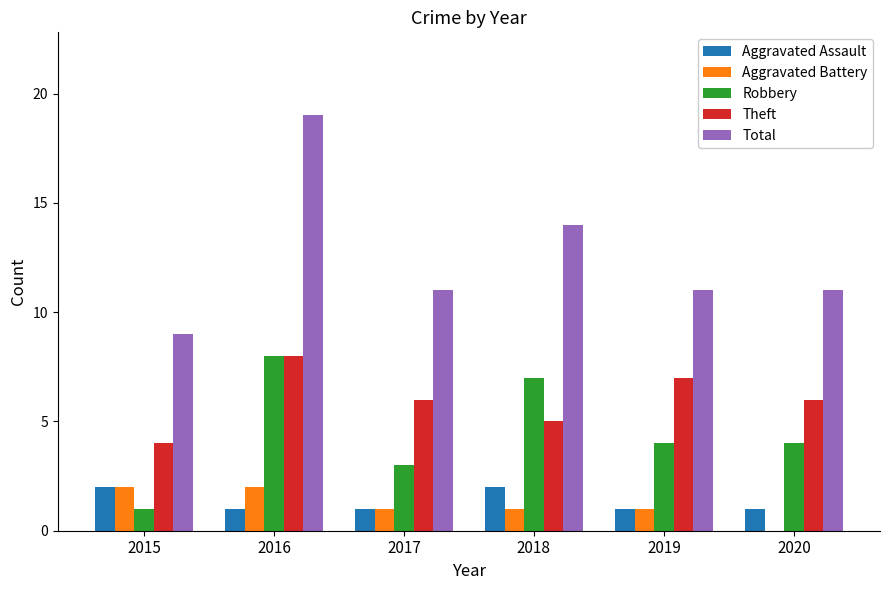

What is the sum of the Aggravated Battery values at 2017 and 2020?

1